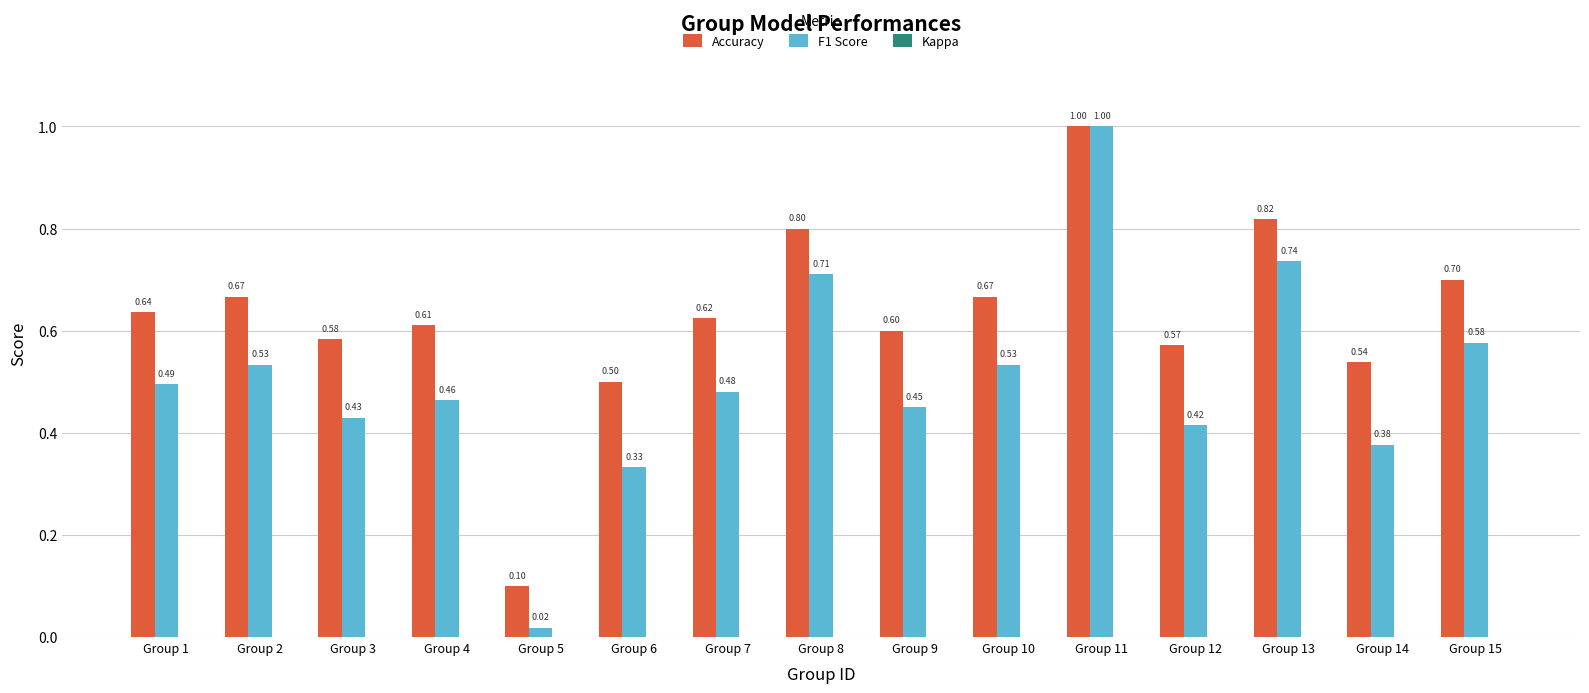

At Group 12, list the series in order from largest to smallest.

Accuracy, F1 Score